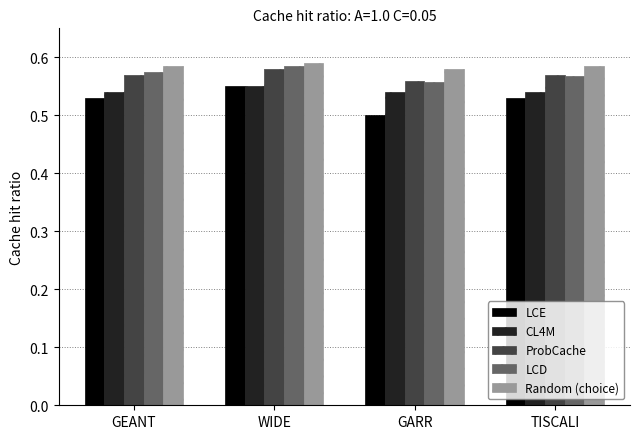

What is the sum of all ProbCache values?

2.3